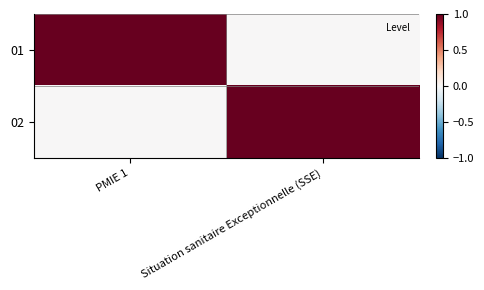

Which label corresponds to the largest value in the chart?

PMIE 1